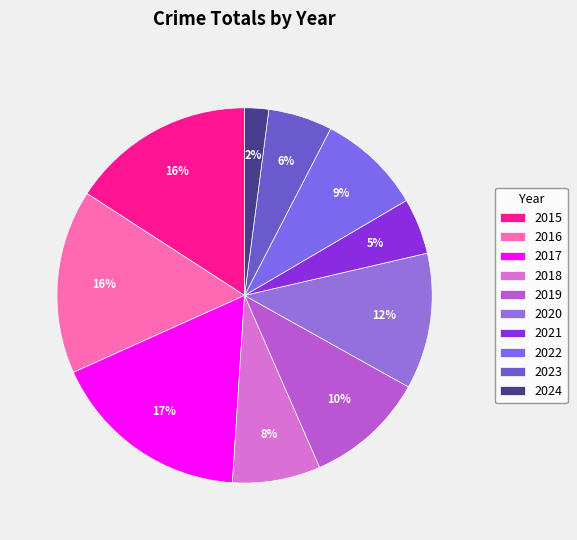

How many segments does this pie chart have?

10